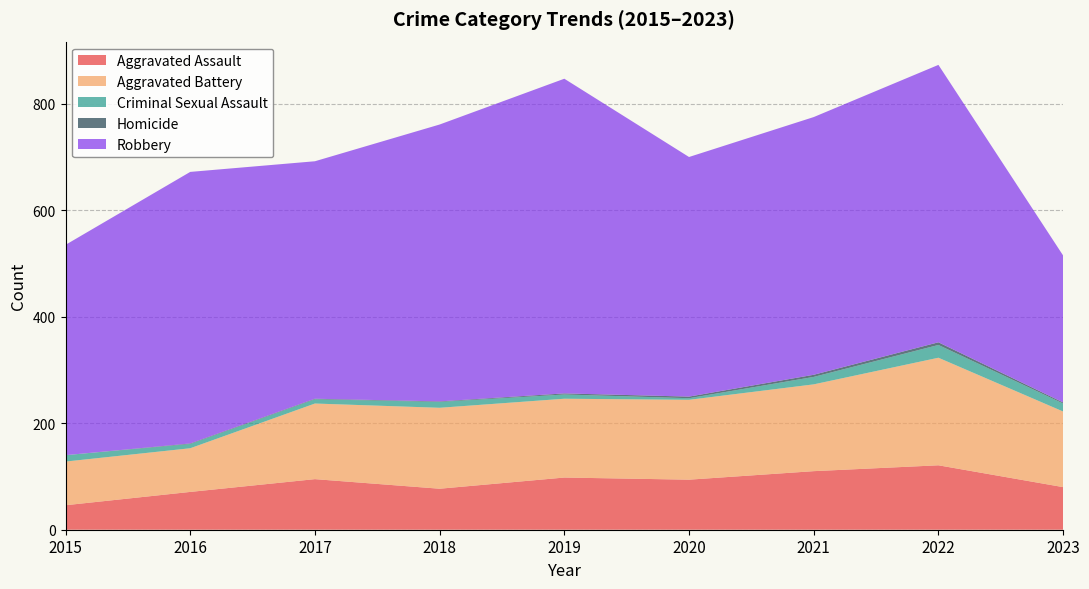

Reading left to right, list all the values displayed in this chart.

Aggravated Assault: 46	71	95	77	98	94	110	121	80
Aggravated Battery: 82	82	142	152	148	150	163	202	142
Criminal Sexual Assault: 12	8	8	11	8	3	14	24	15
Homicide: 0	1	1	1	2	3	4	5	2
Robbery: 395	510	446	520	591	450	484	521	276